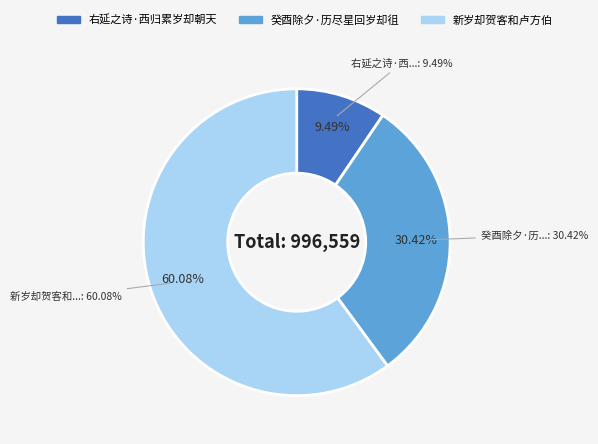

Between 癸酉除夕·历尽星回岁却徂 and 新岁却贺客和卢方伯, which is larger?

新岁却贺客和卢方伯